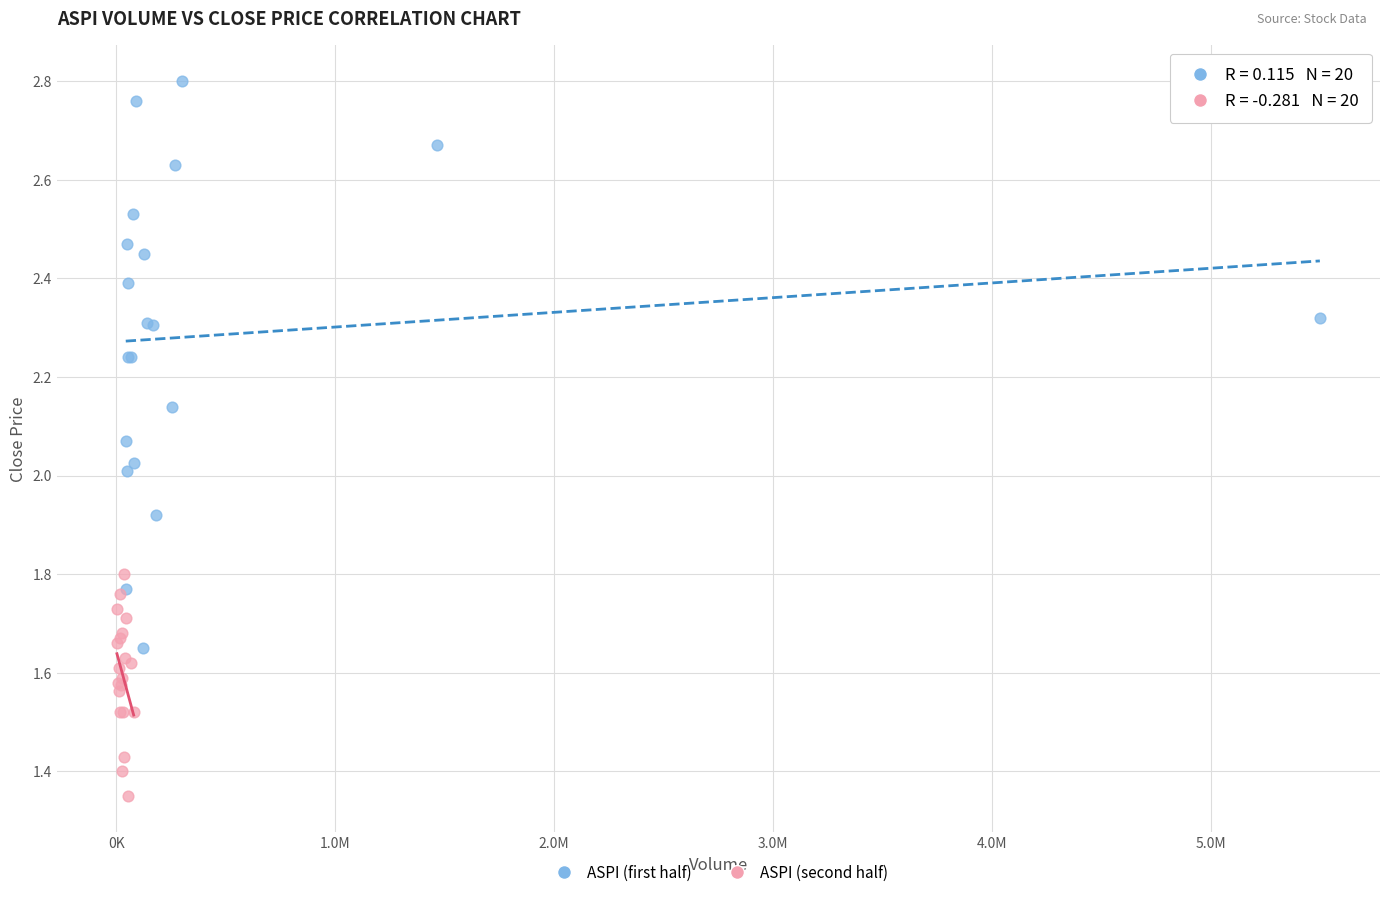

Which series reaches the minimum Y coordinate?

ASPI (second half)